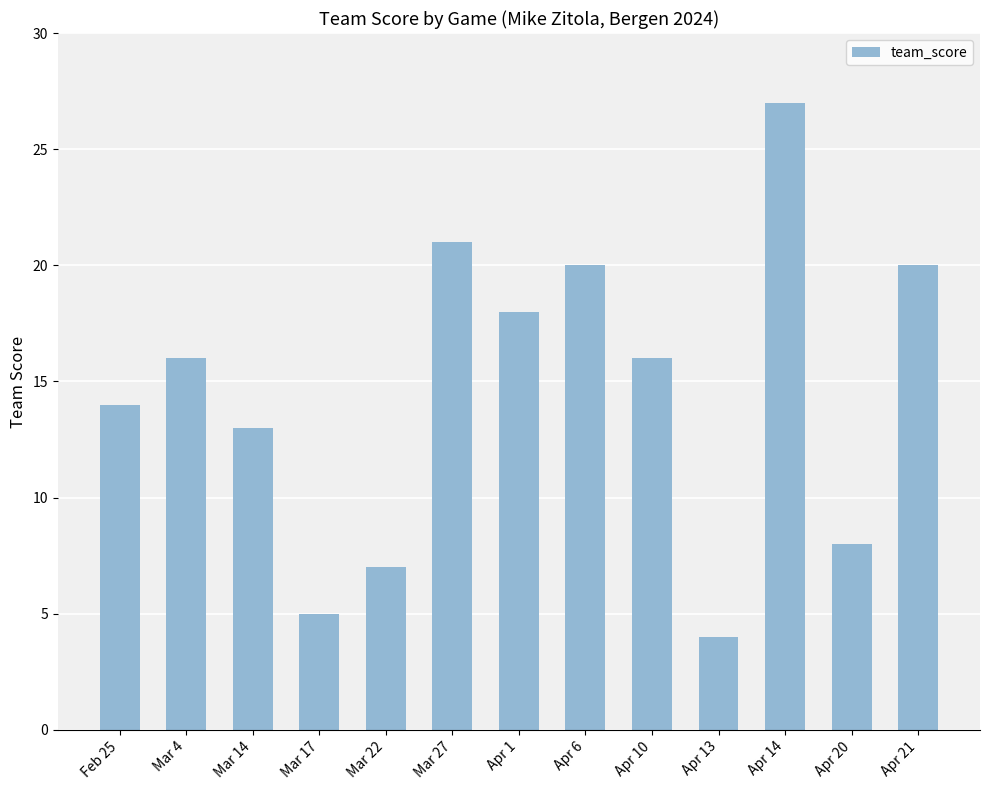

At which category does the chart reach its minimum across all series?

Apr 13